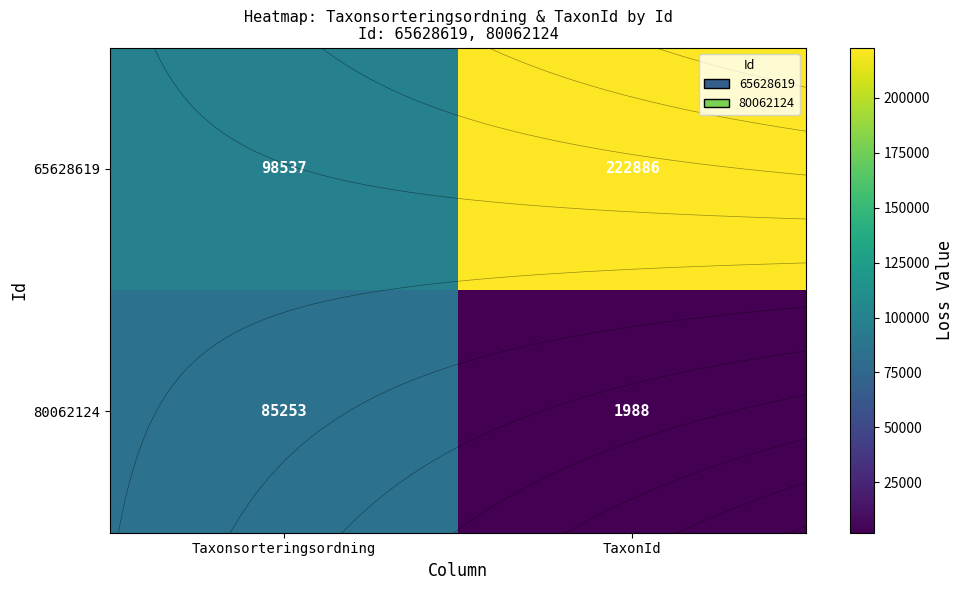

At which category does the chart reach its peak across all series?

TaxonId